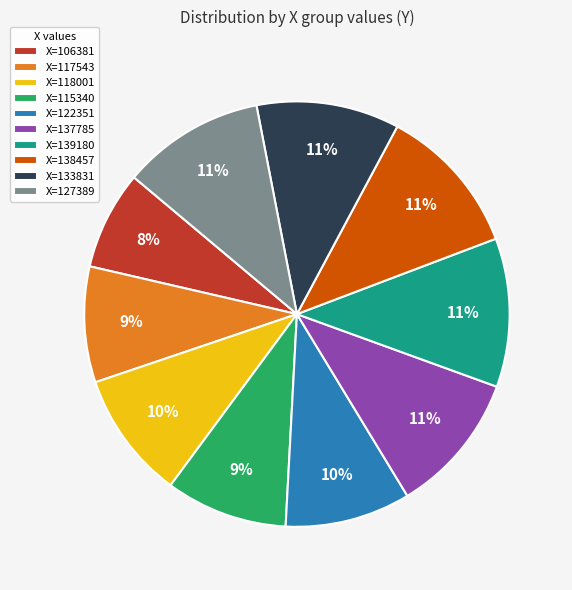

Between X=133831 and X=106381, which is larger?

X=133831